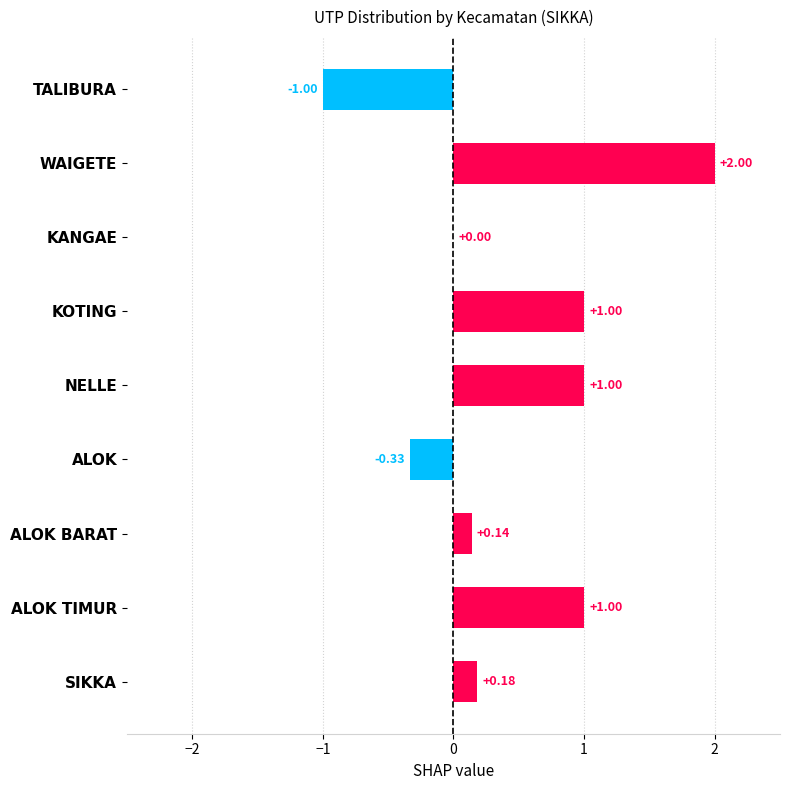

Which label corresponds to the largest value in the chart?

WAIGETE